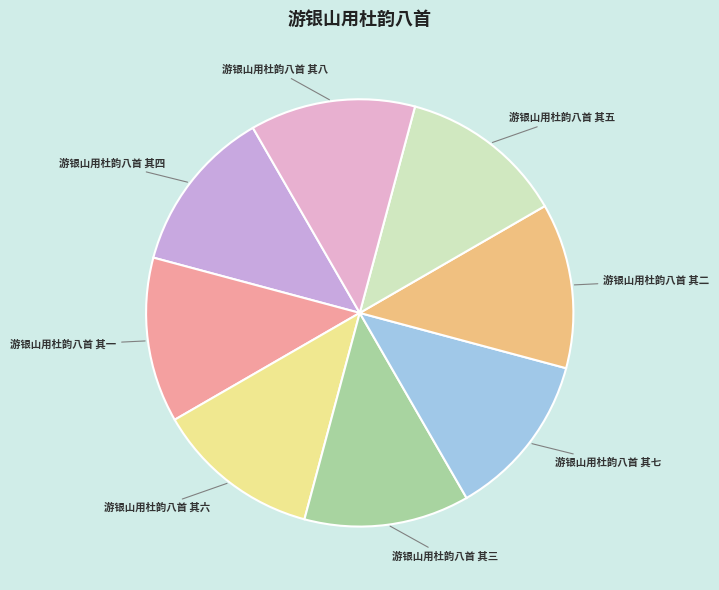

Does any single category account for the majority?

No